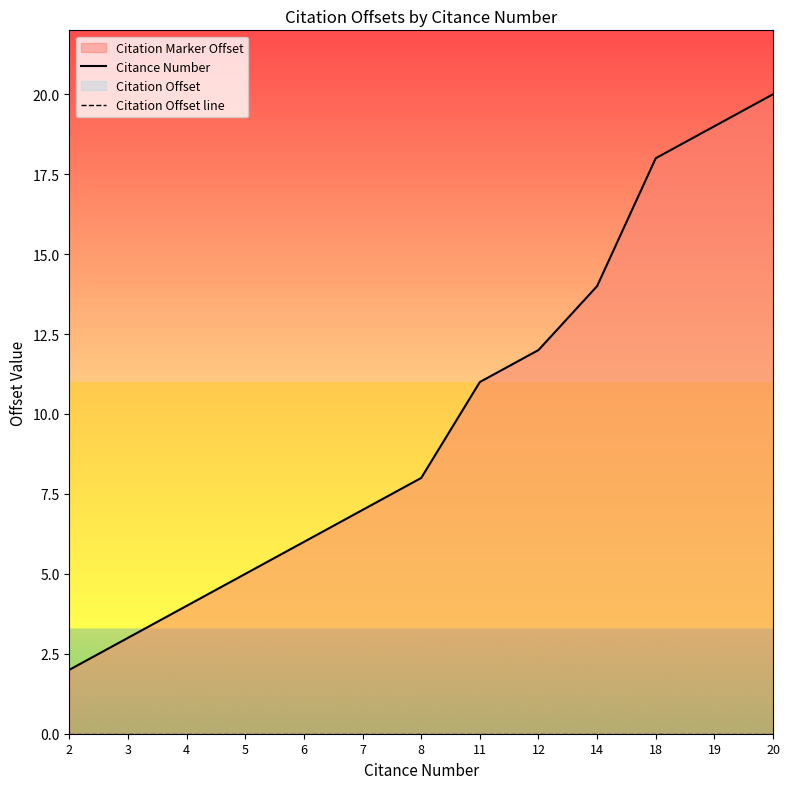

How many lines are shown in the chart?

2